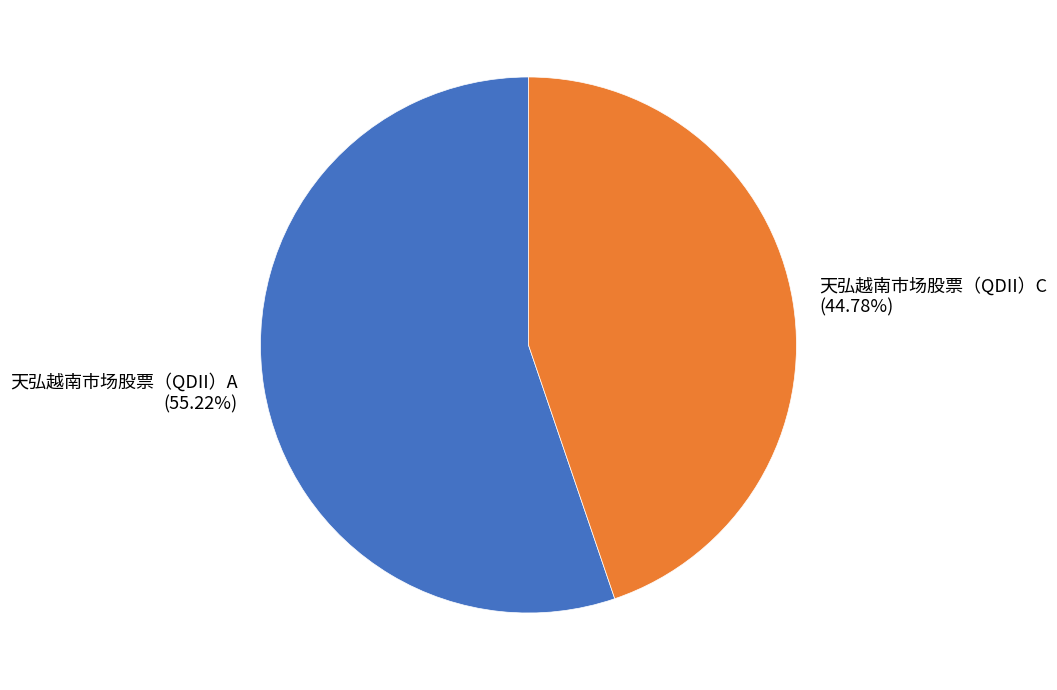

To the nearest percent, what portion does 天弘越南市场股票（QDII）C represent?

45%